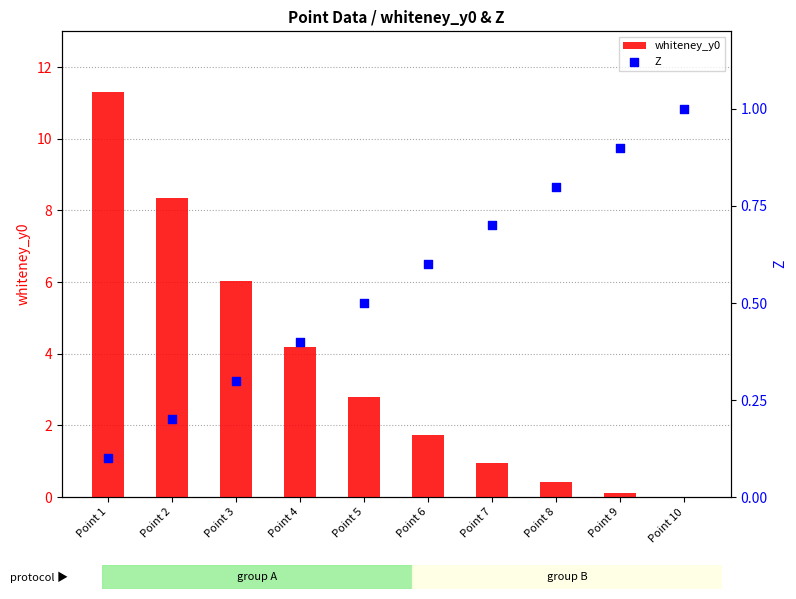

What is the total value across all series at Point 9?

1.0